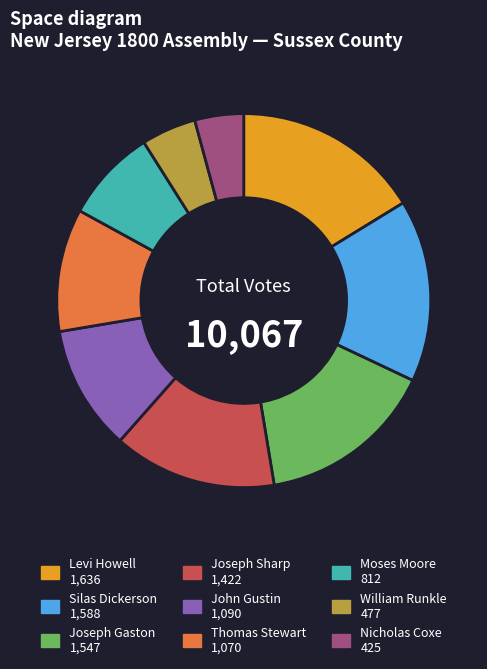

Which category has the smallest portion of the pie?

Nicholas Coxe